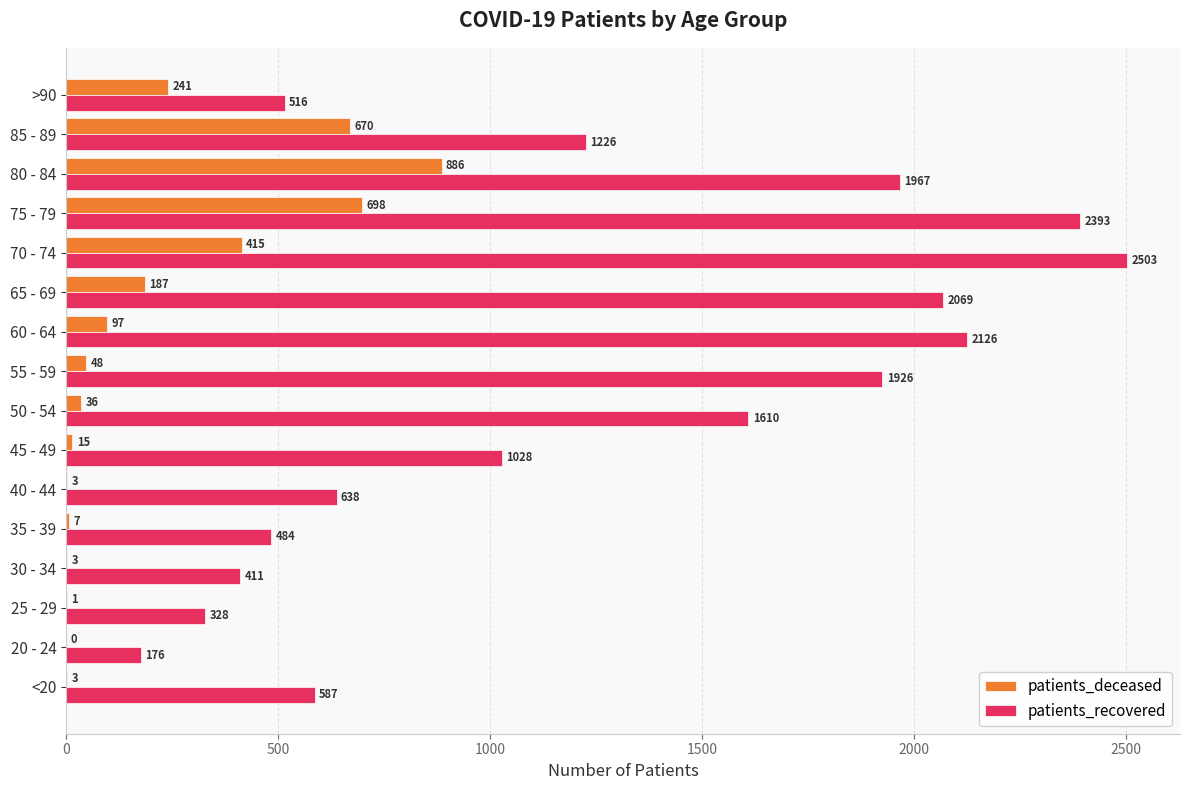

Which series changed the most between 30 - 34 and 35 - 39?

patients_recovered